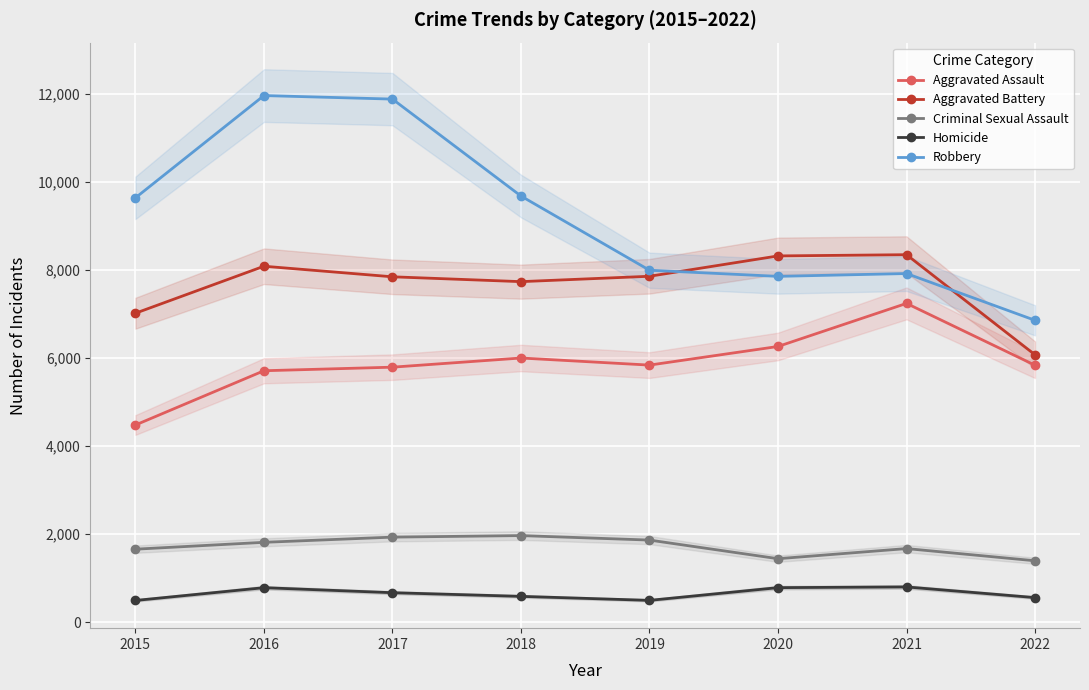

The Aggravated Assault series shows 2398 at 2022. True or false?

False